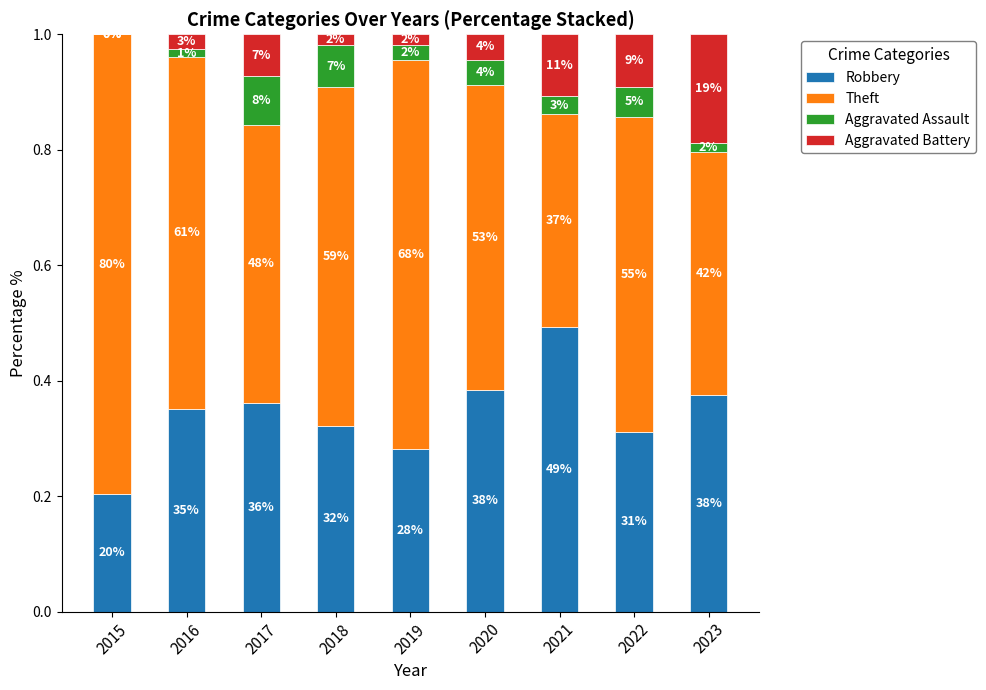

Does the chart contain stacked bars?

Yes